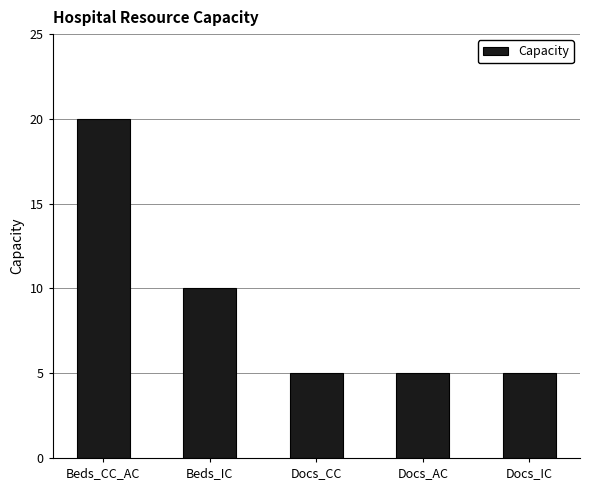

What is the value of the 2nd bar from the left?

10